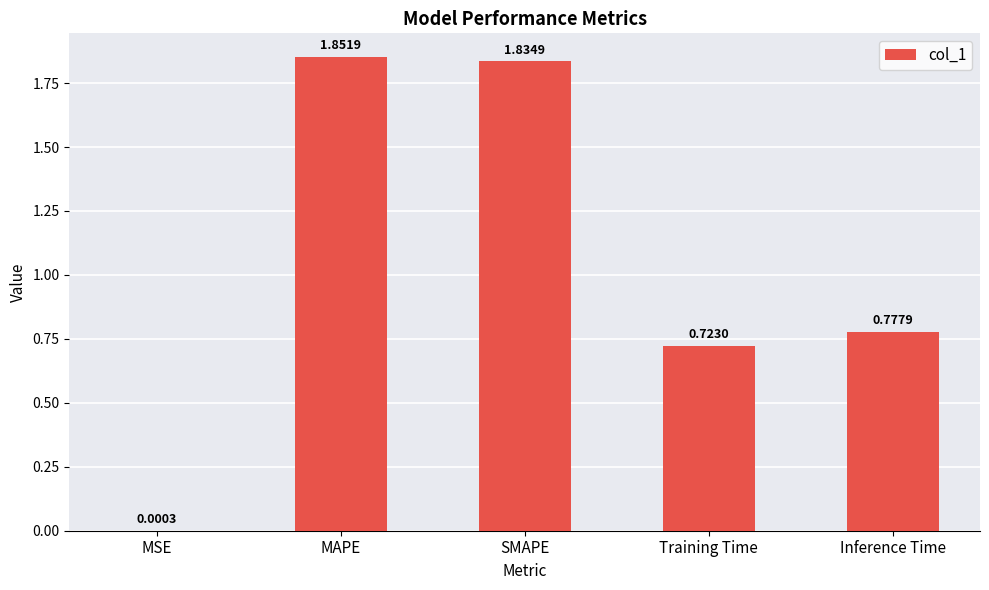

Which label corresponds to the largest value in the chart?

MAPE